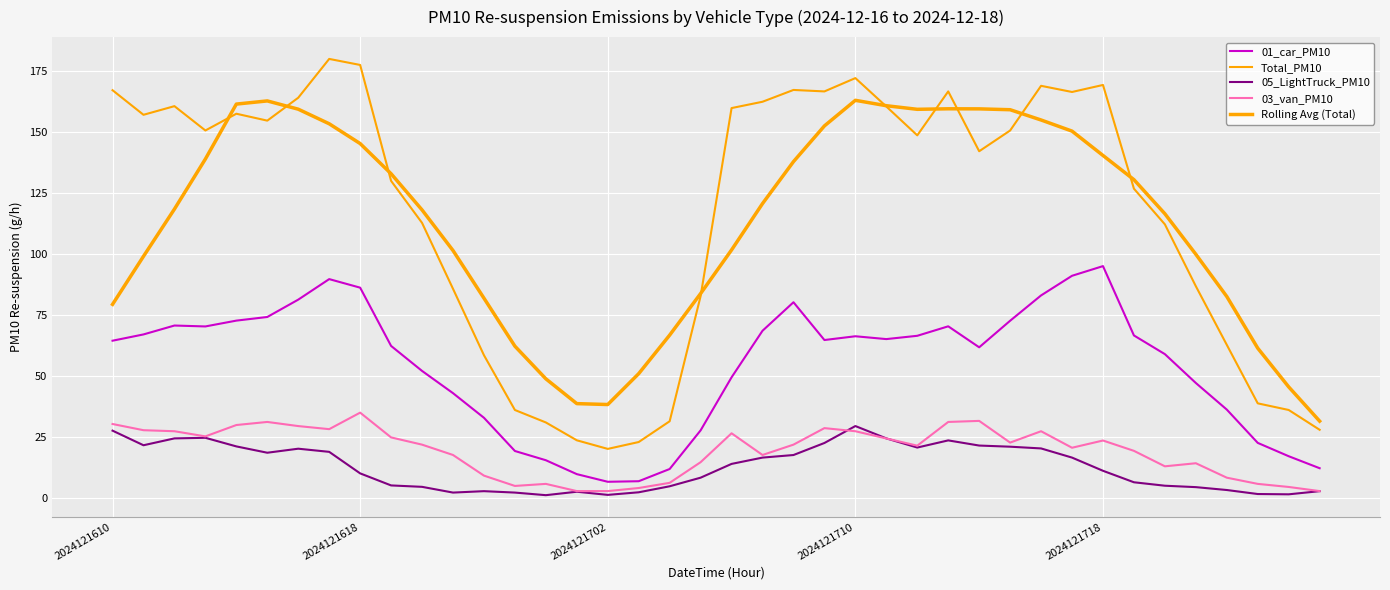

Reading left to right, transcribe all the data shown in this chart.

01_car_PM10: 64.5	67.1	70.7	70.3	72.7	74.2	81.3	89.7	86.2	62.4	52.1	43.0	33.0	19.4	15.6	9.9	6.8	7.0	12.0	27.8	49.5	68.6	80.2	64.8	66.3	65.2	66.5	70.4	61.8	72.7	83.0	91.1	95.0	66.7	59.0	47.2	36.3	22.7	17.2	12.3
Total_PM10: 167.0	157.0	160.5	150.6	157.4	154.6	164.0	179.8	177.4	129.9	112.7	85.8	58.6	36.1	31.1	23.8	20.2	23.0	31.5	82.8	159.7	162.3	167.1	166.5	172.0	160.4	148.6	166.5	142.1	150.5	168.8	166.3	169.2	126.7	112.1	86.8	62.8	38.9	36.2	28.1
05_LightTruck_PM10: 27.7	21.7	24.5	24.8	21.2	18.7	20.3	19.0	10.2	5.3	4.7	2.4	2.9	2.4	1.3	2.7	1.4	2.5	4.9	8.4	14.1	16.7	17.7	22.6	29.6	24.5	20.8	23.7	21.6	21.1	20.4	16.7	11.3	6.6	5.2	4.6	3.4	1.8	1.6	2.9
03_van_PM10: 30.4	27.9	27.5	25.4	30.0	31.3	29.6	28.3	35.1	24.9	22.0	17.7	9.3	5.1	5.9	3.0	3.0	4.2	6.3	14.8	26.6	17.7	22.0	28.7	27.5	24.5	21.6	31.3	31.7	22.8	27.5	20.7	23.7	19.4	13.1	14.4	8.4	5.9	4.7	3.0
Rolling Avg (Total): 79.4	99.1	118.4	138.9	161.4	162.6	159.3	153.3	145.2	132.8	118.0	101.4	81.9	62.3	48.9	38.8	38.4	51.0	66.8	83.8	101.7	120.6	137.8	152.4	162.9	160.7	159.2	159.4	159.4	159.0	154.8	150.3	140.3	130.4	116.5	99.9	82.6	61.4	45.6	31.6